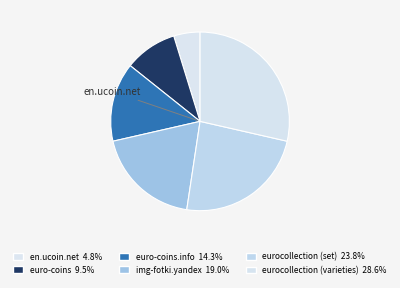

How many slices are in this pie chart?

6